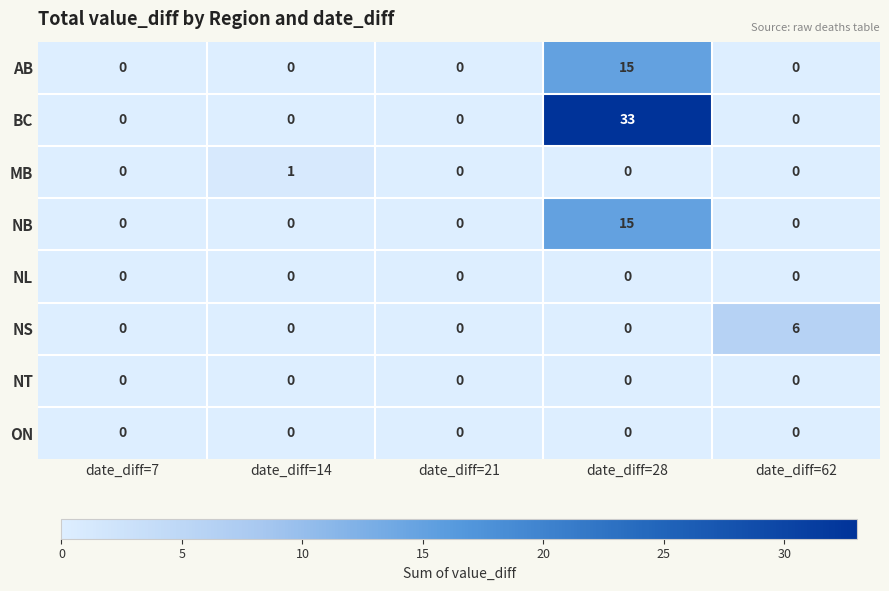

How many series are shown in this chart?

8